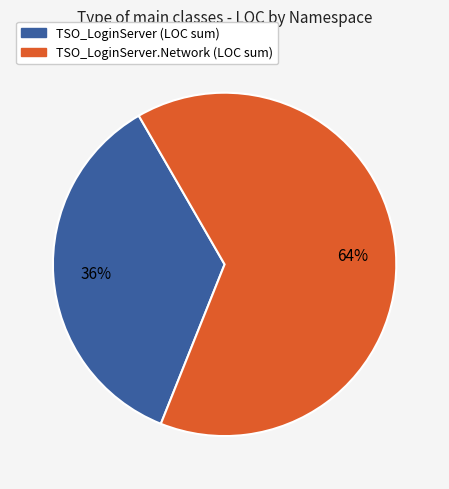

Is there any slice that represents more than half of the pie?

Yes